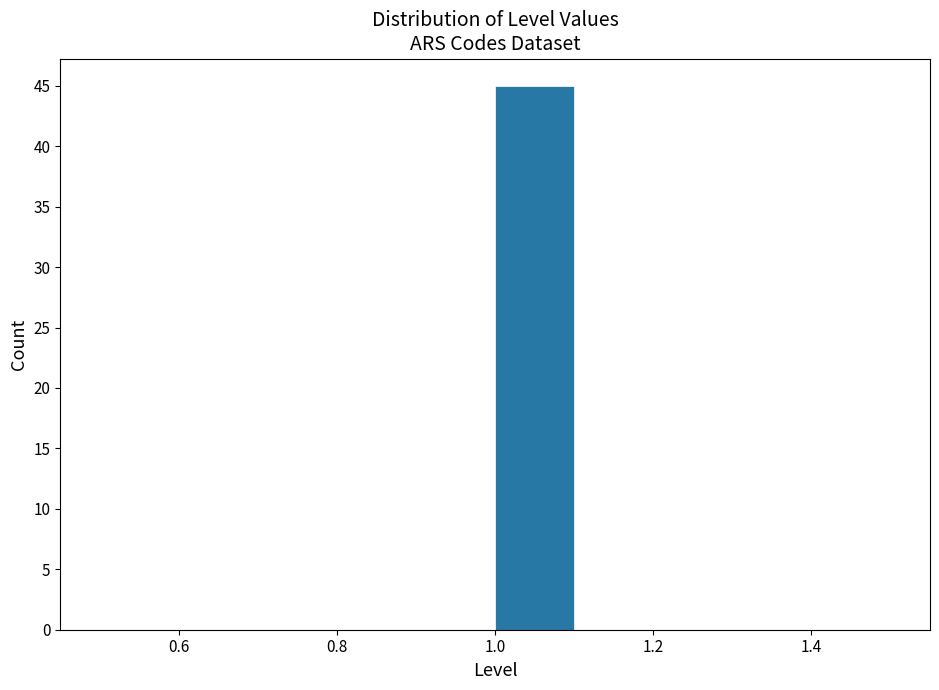

How tall is the bar that spans 1.0 to 1.1 on the x-axis? The values are not printed on the chart, so give them approximately, as read against the axis.

45